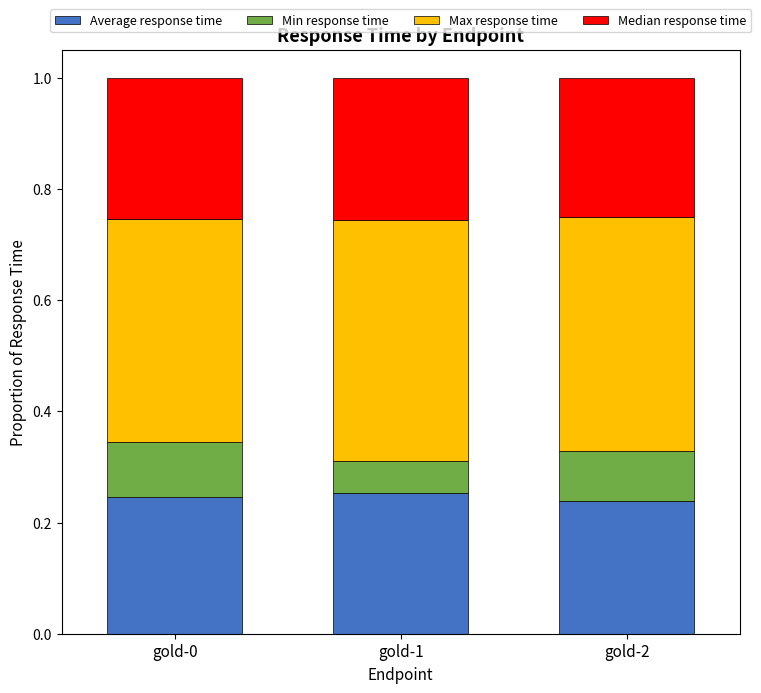

The value of Average response time at gold-1 is 0.1. True or false?

False